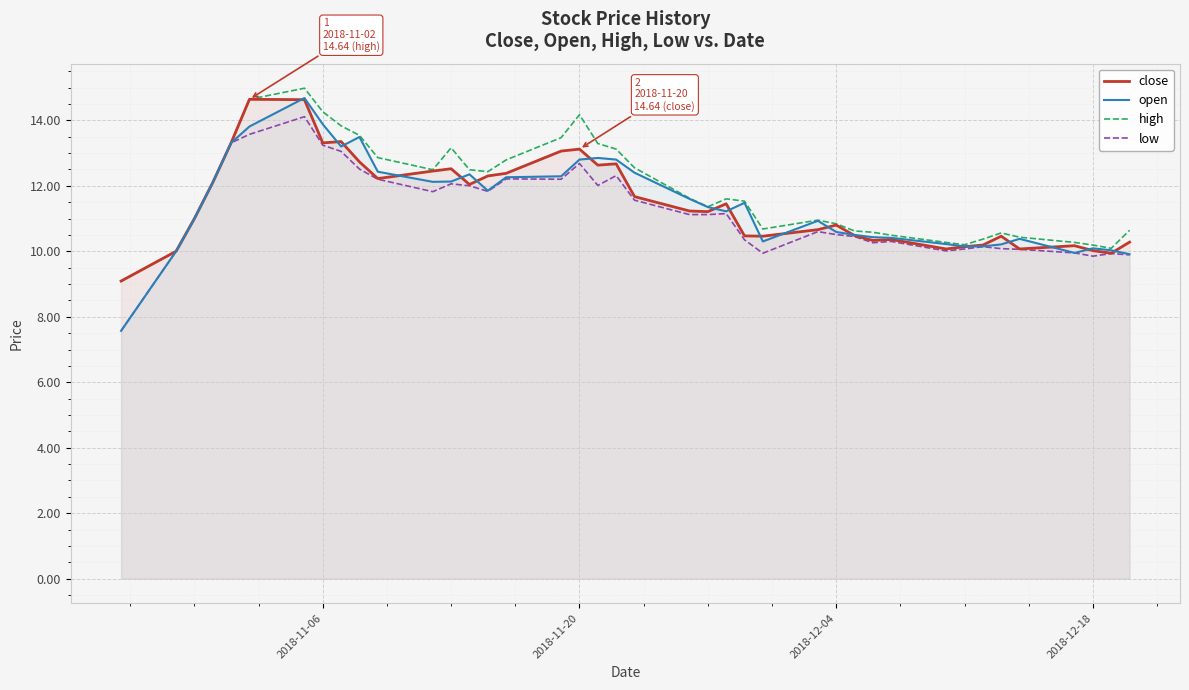

What is the highest value of the close series?

14.6